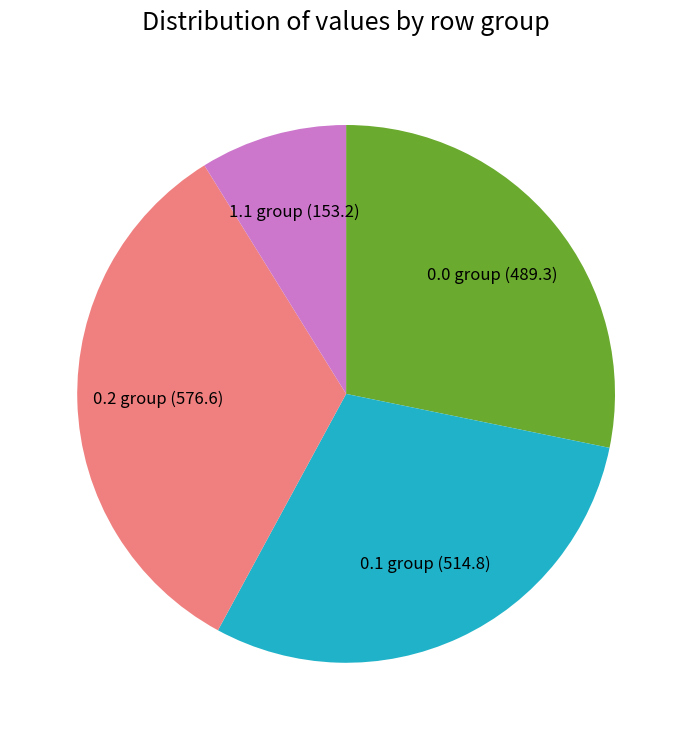

Is the sum of 1.1 group and 0.1 group greater than half?

No